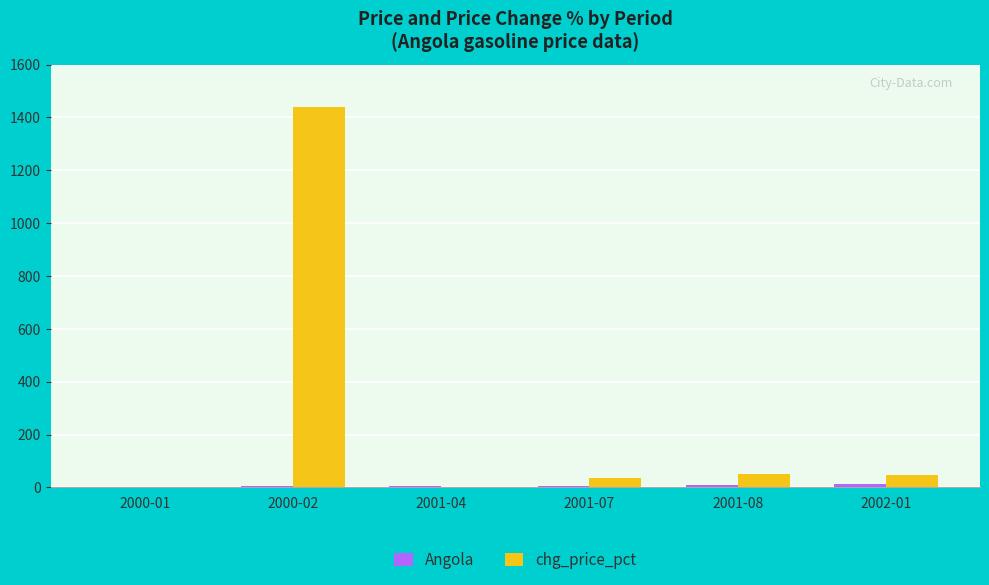

The value of chg_price_pct at 2001-04 is 524.3. True or false?

False